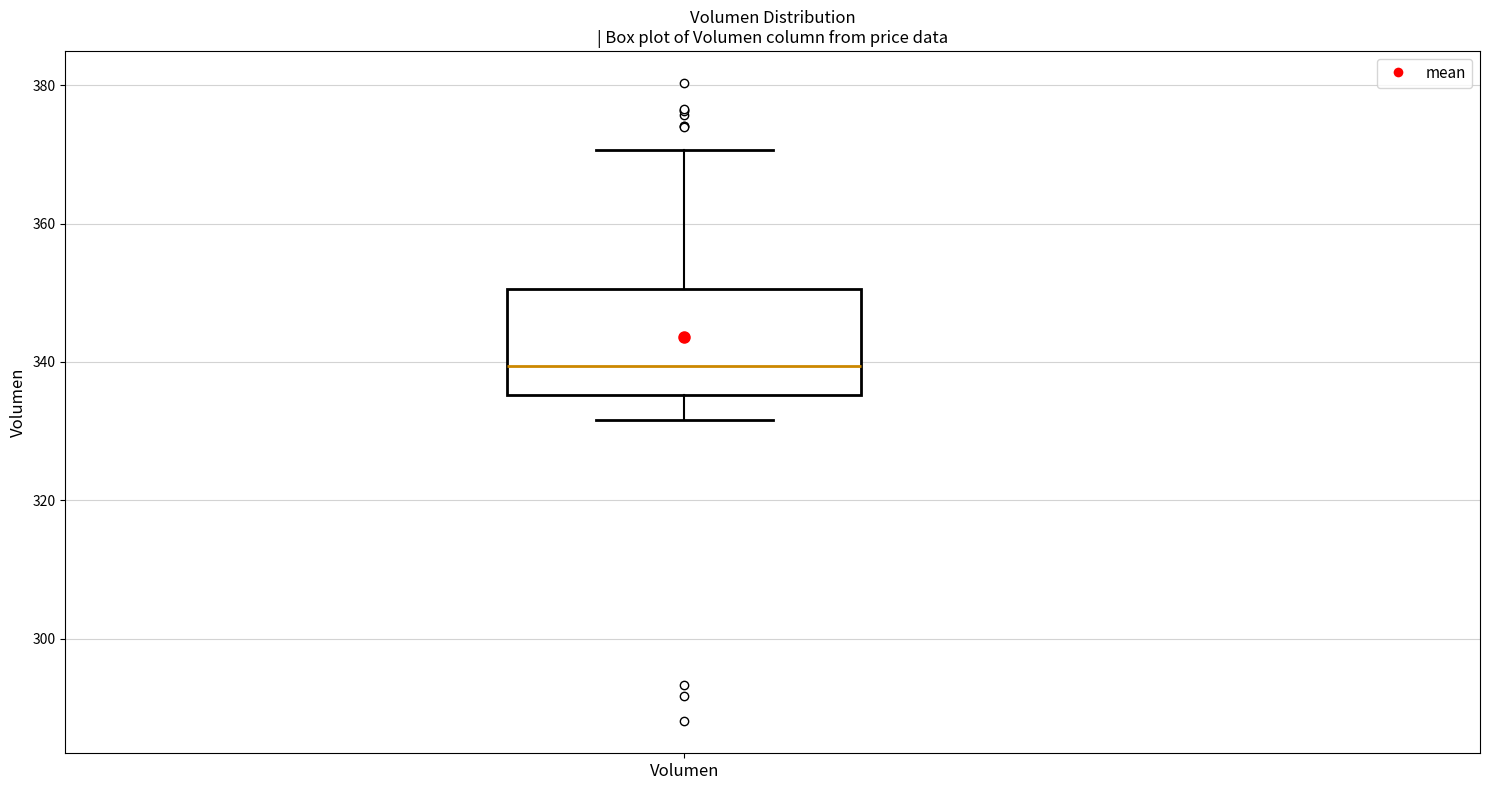

Where does the lower whisker of the box for Volumen end on the y-axis? The values are not printed on the chart, so give them approximately, as read against the axis.

332